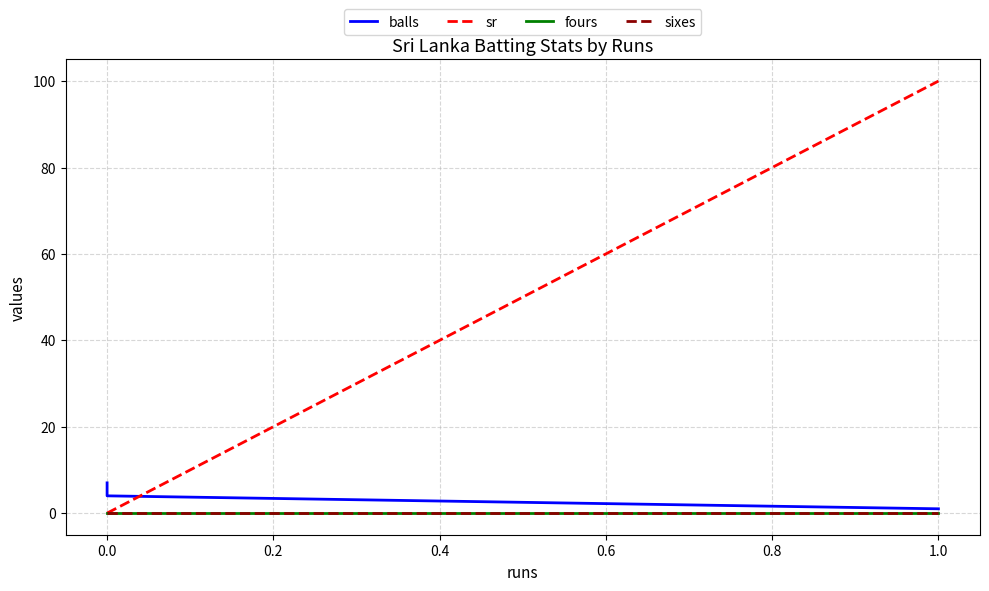

Which series has the largest total across all categories?

sr